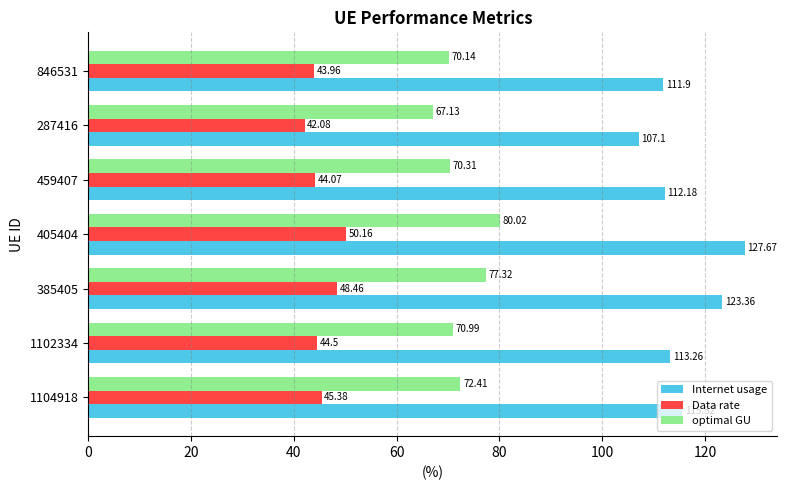

What is the minimum value shown in the chart?

42.1